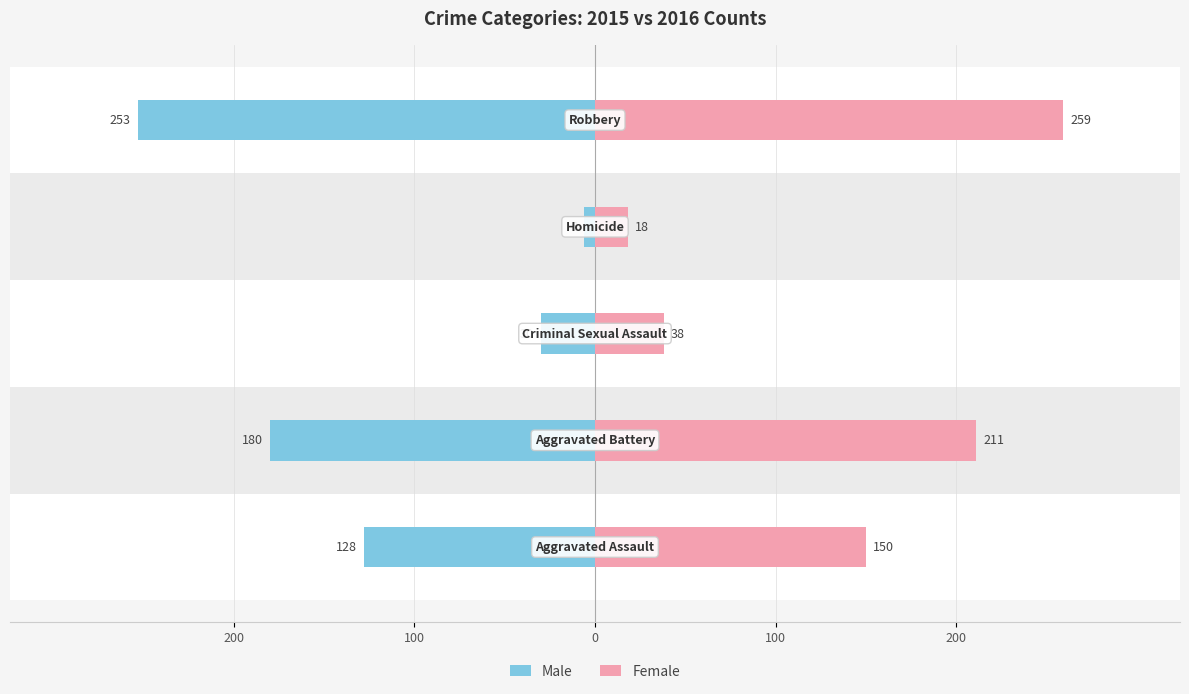

At 200, list the series in order from largest to smallest.

Female, Male